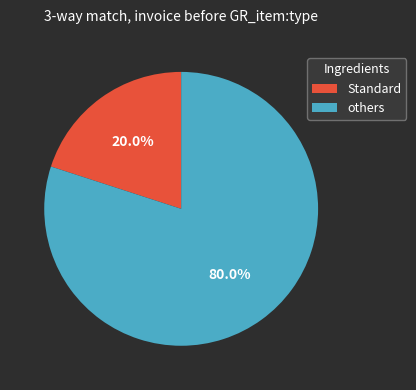

Does Standard represent more than half of the total?

No